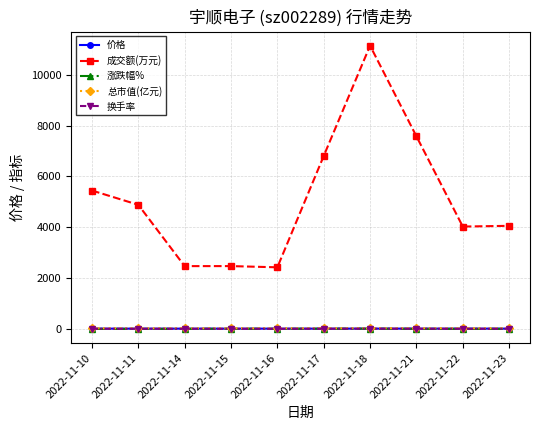

What is the value of the 换手率 point at the 10th from the left?

1.8